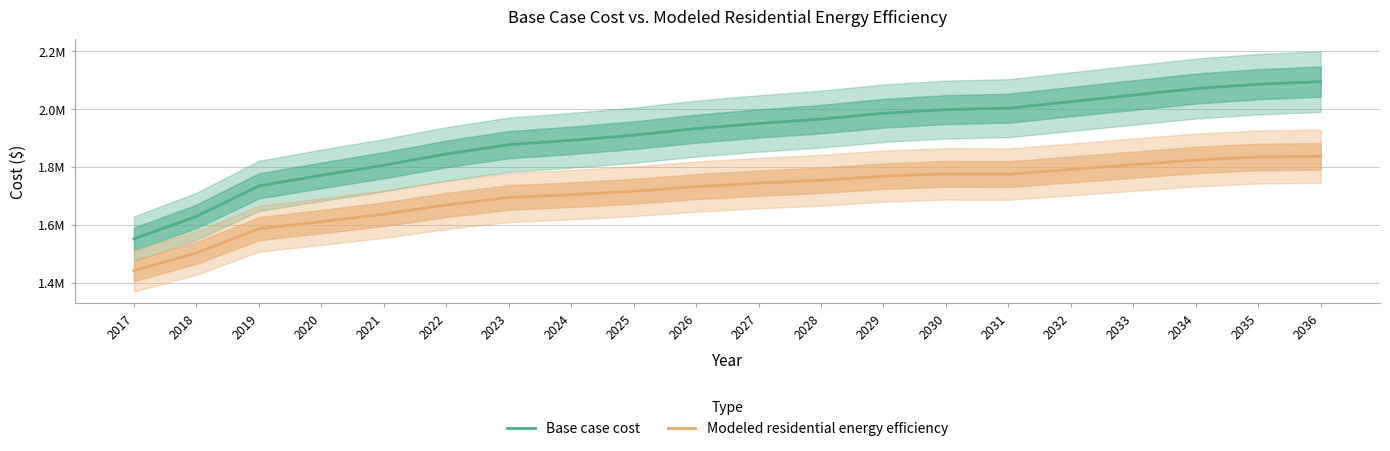

Is the value of Modeled residential energy efficiency at 2033 greater than the value of Base case cost at 2031?

No